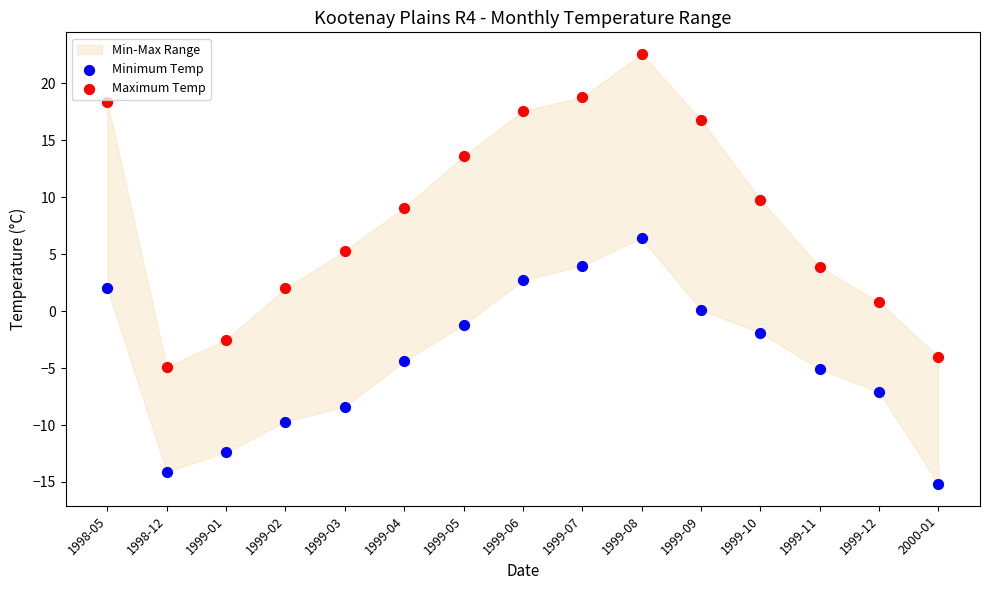

Which series has the widest spread of Y values?

Maximum Temp